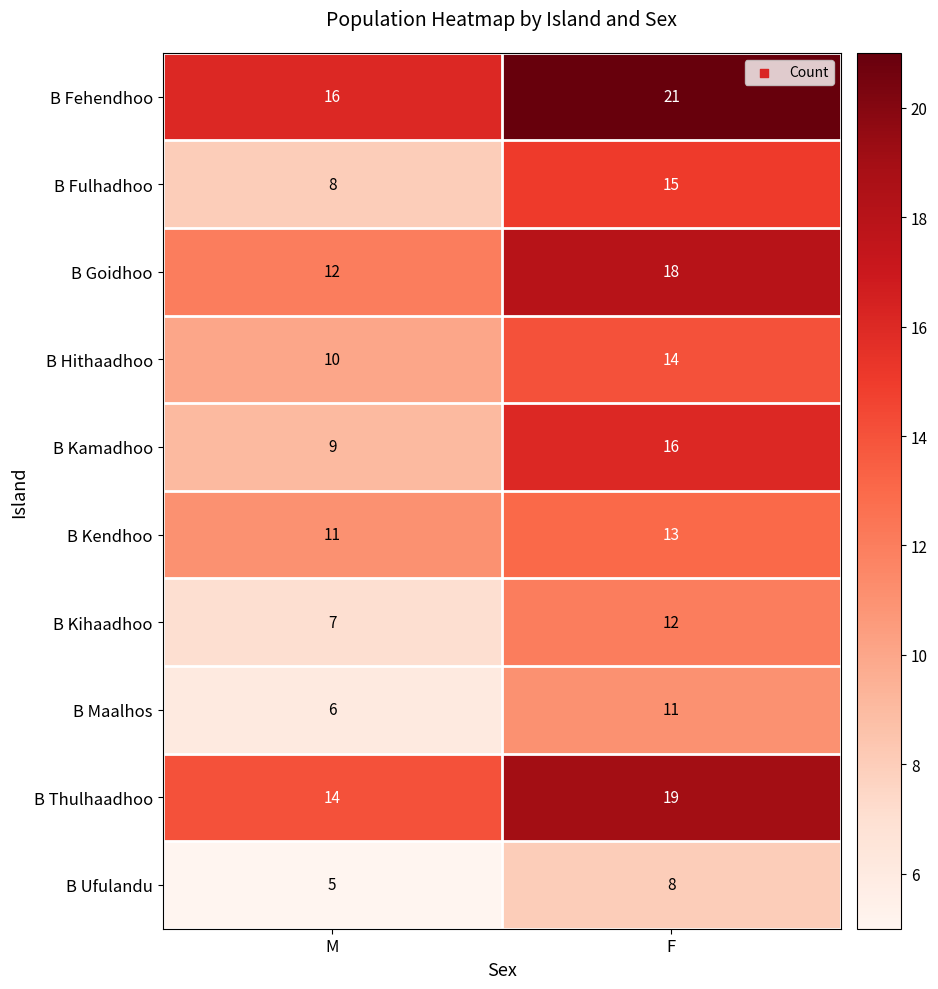

What is the difference between the highest and lowest values at M?

11